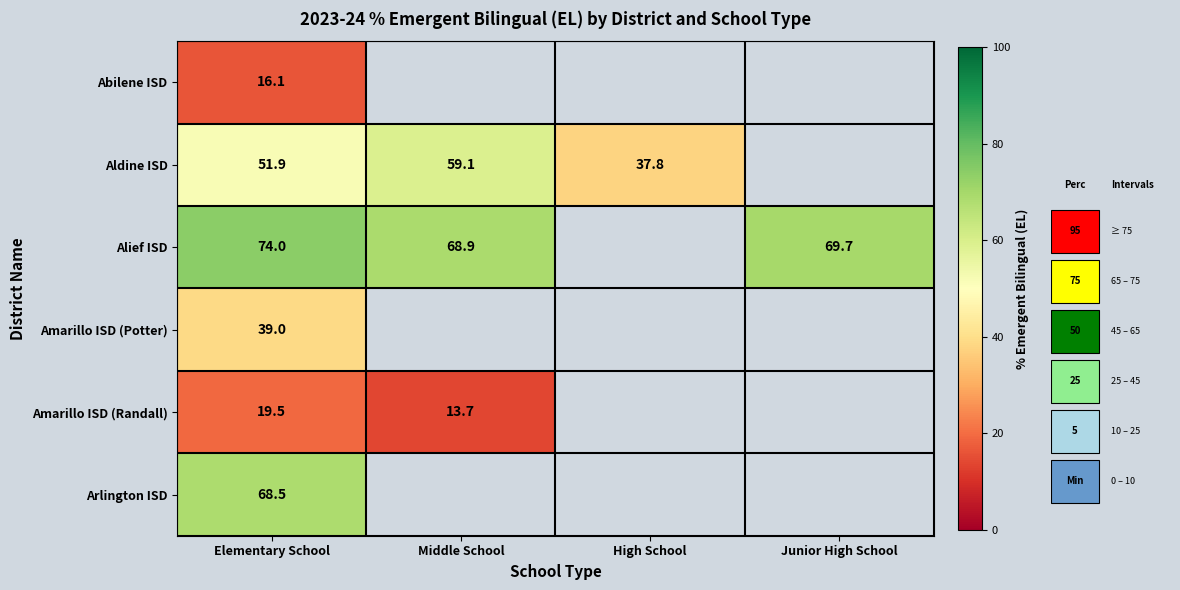

What is the minimum value for Arlington ISD?

68.5